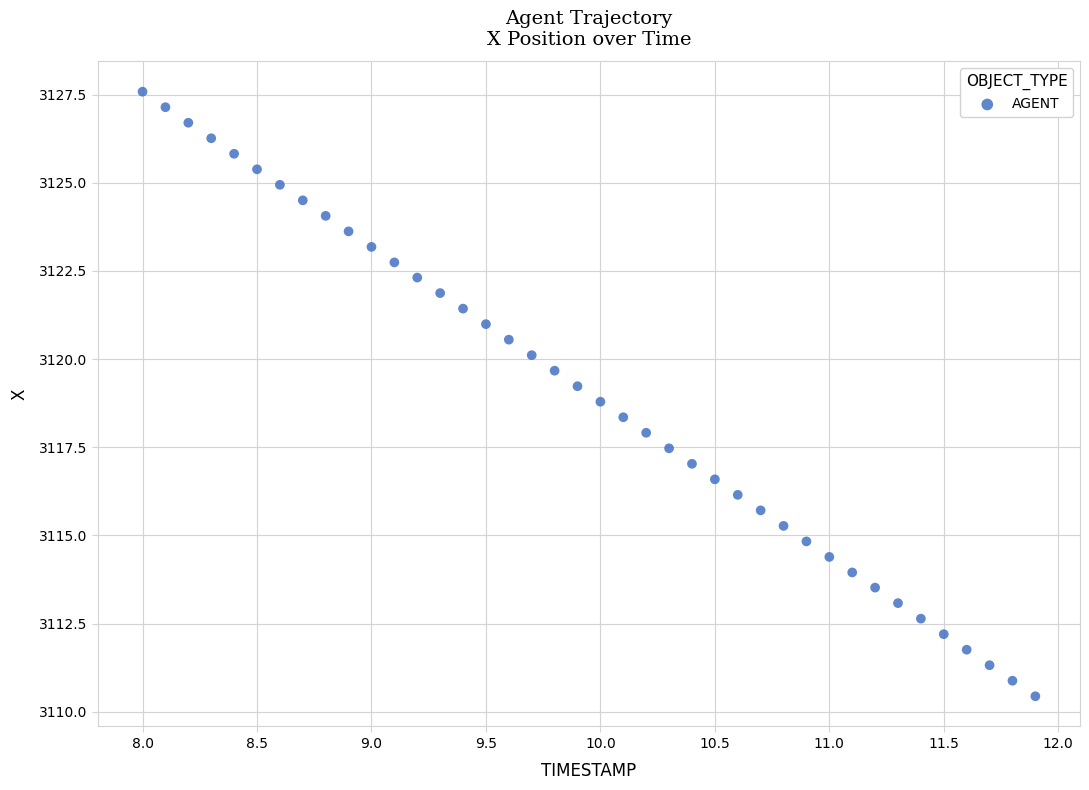

What is the range of Y values (max minus min)?

17.1